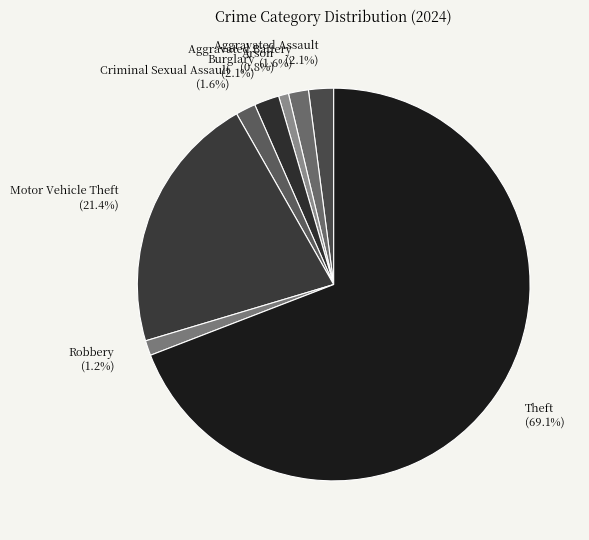

To the nearest percent, what percentage of the pie is Aggravated Battery?

2%